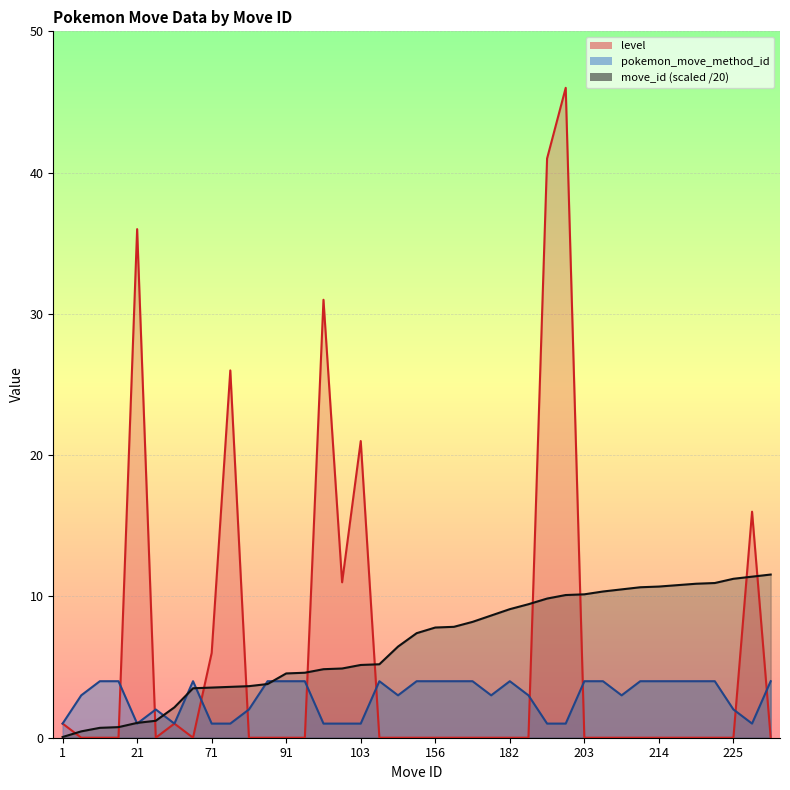

Which category has the highest value across all series?

202